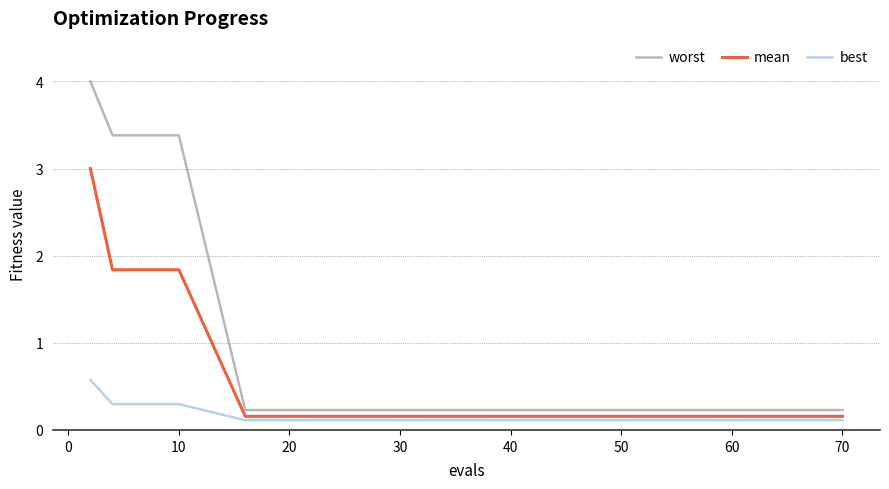

Is this an area chart (filled region under the line)?

No